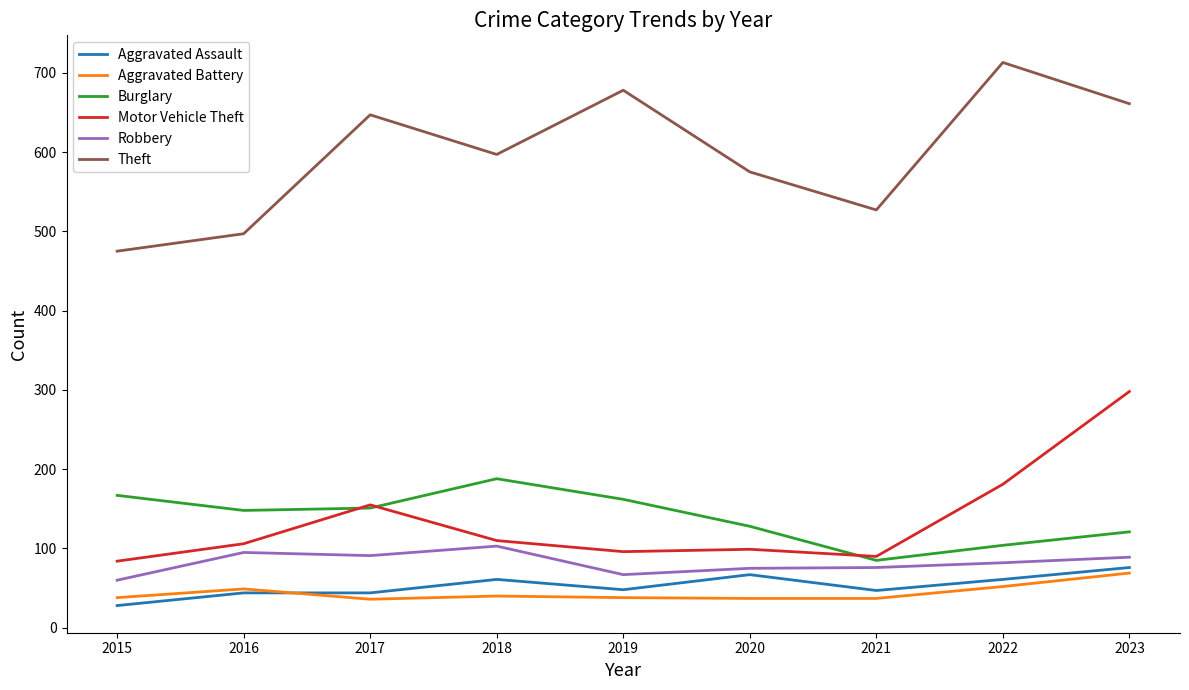

Does the chart display data point markers on the line(s)?

No